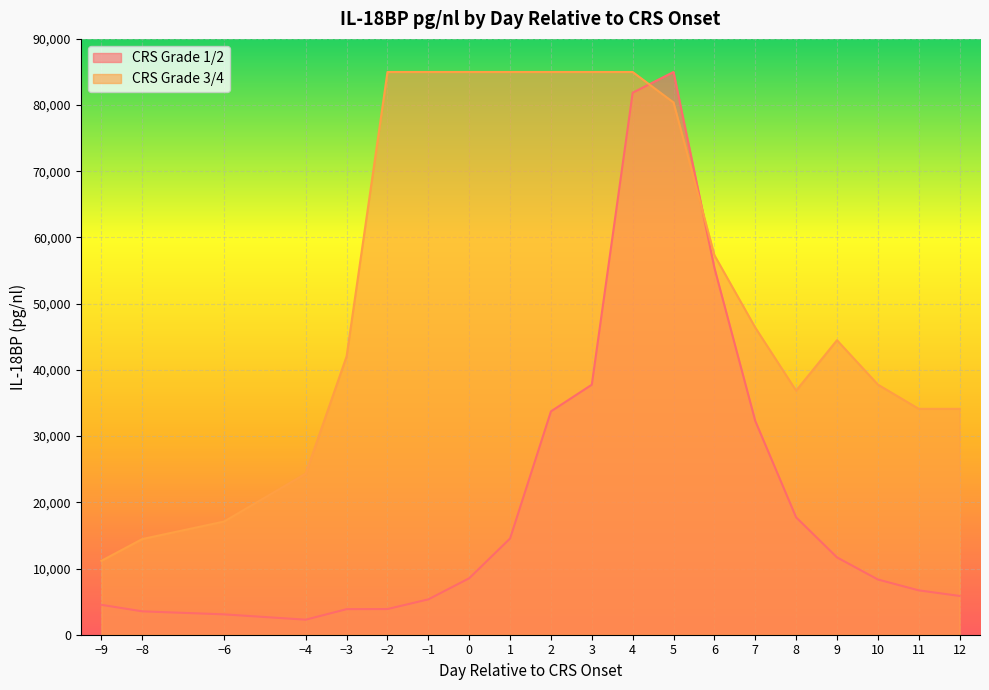

Where is the first local minimum for CRS Grade 3/4?

8